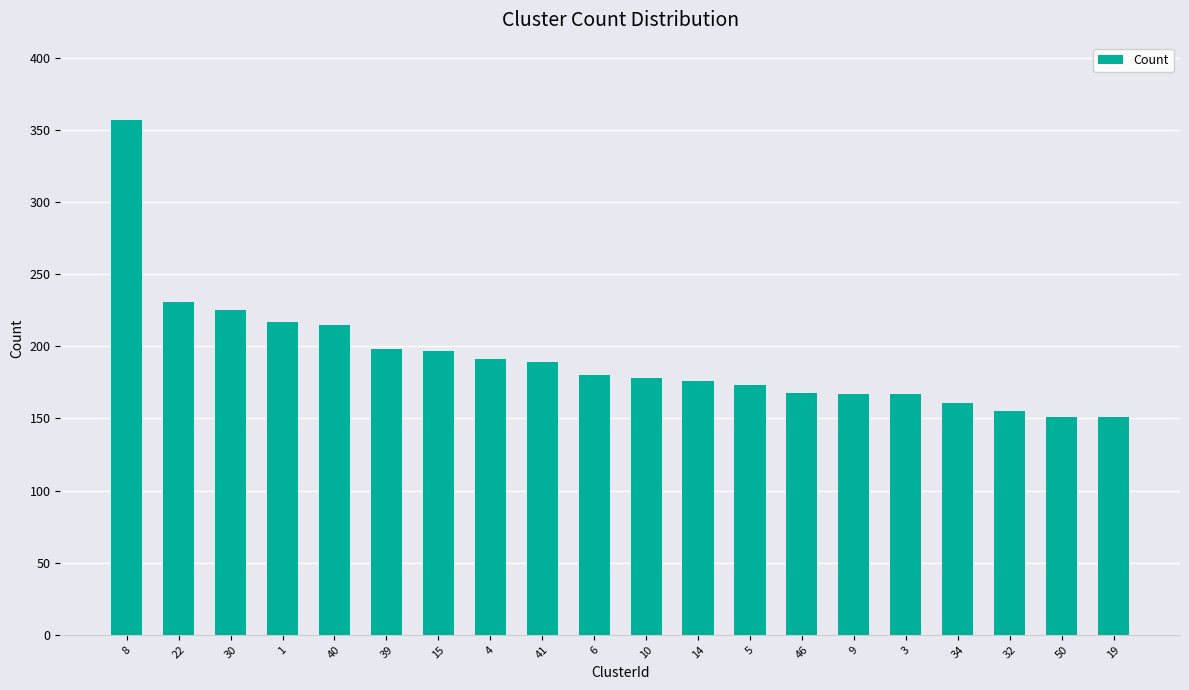

Is it true that the value at 14 is 234?

False